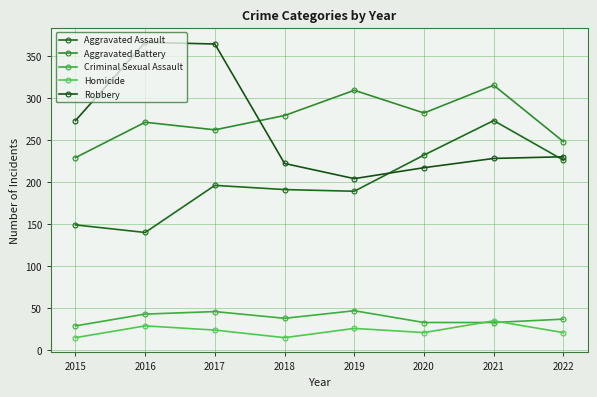

At which label does Homicide first exceed 24?

2016